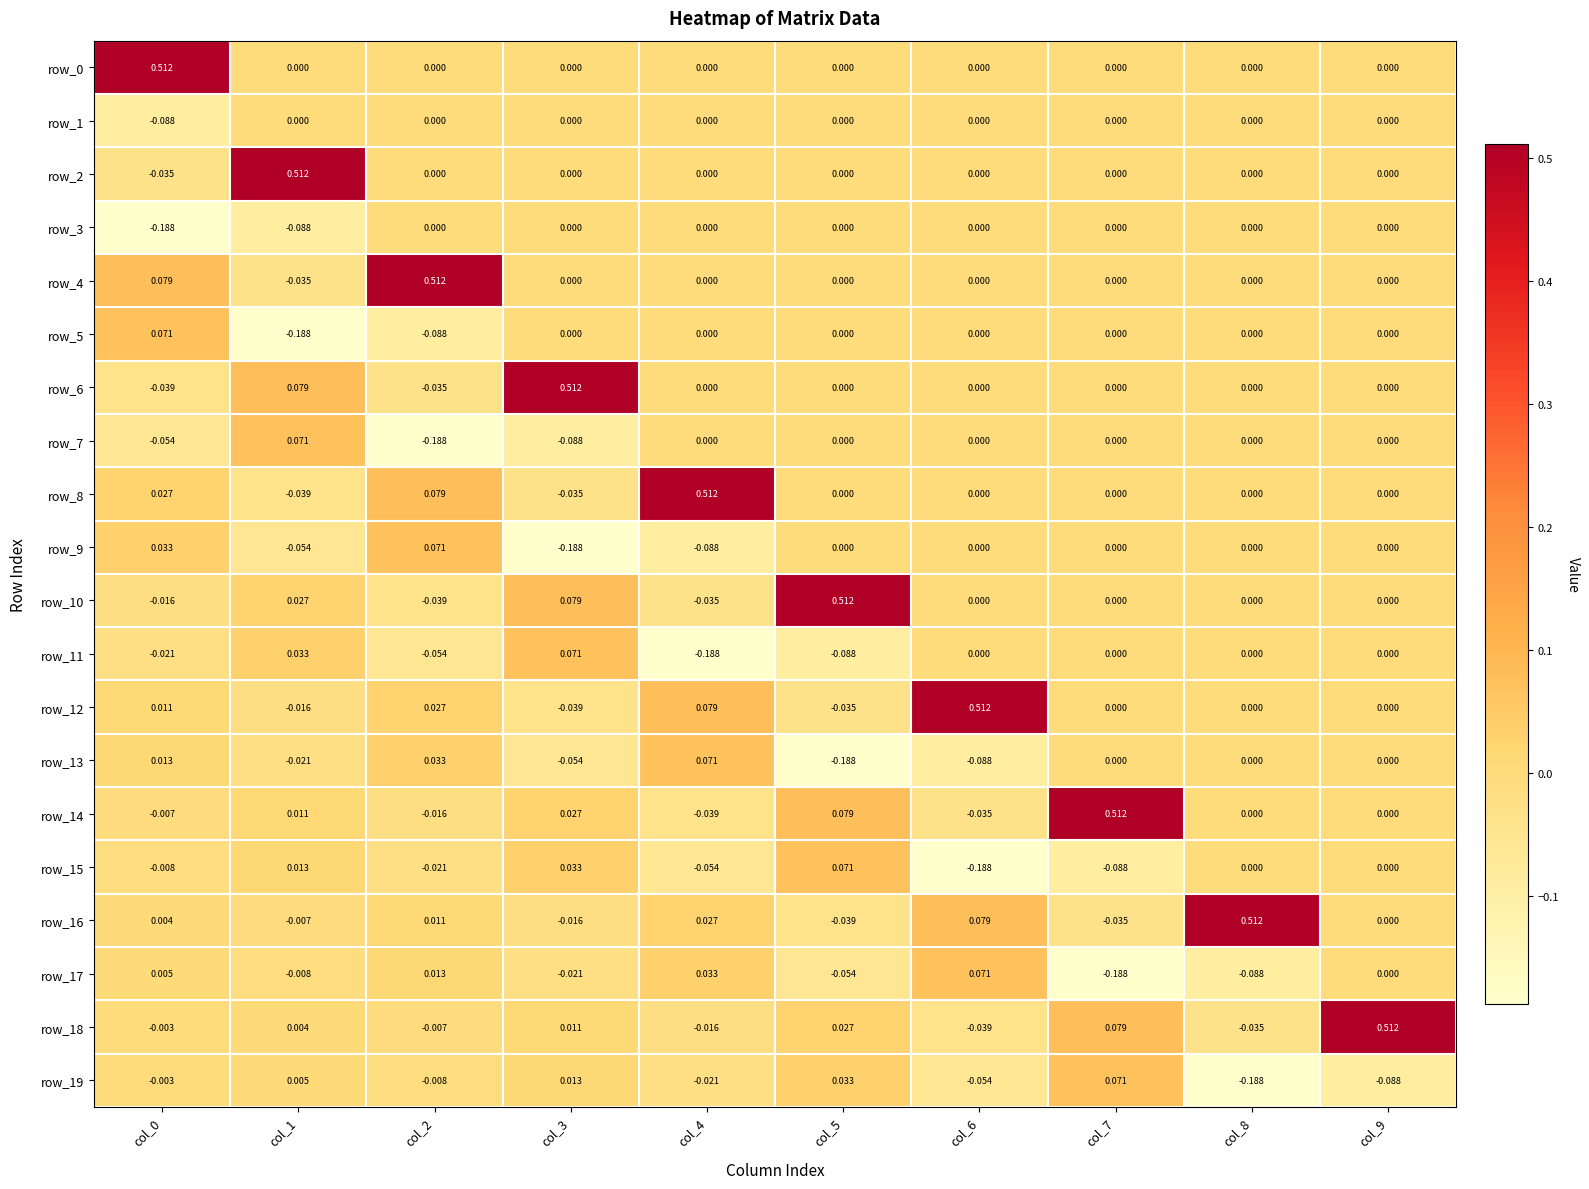

What is the sum of all row_13 values?

-0.2